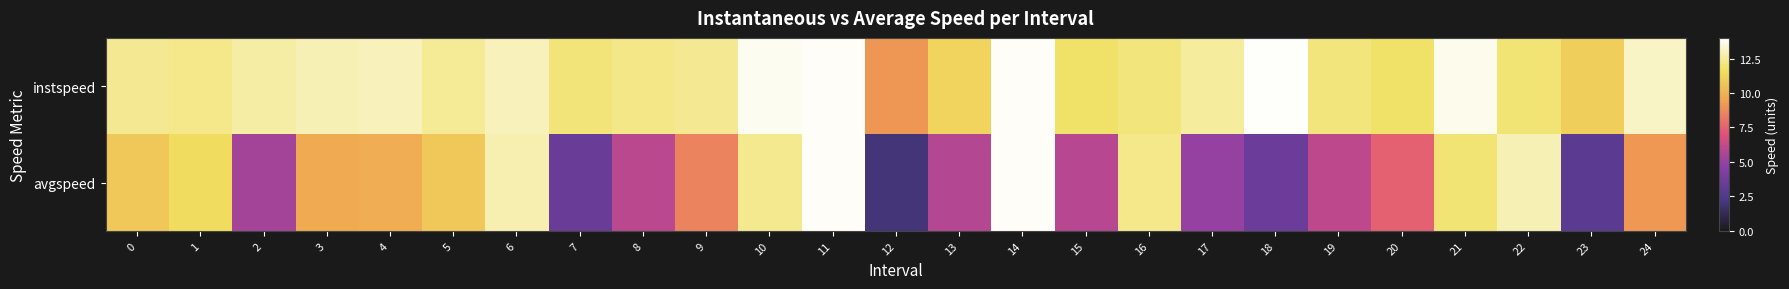

At how many categories does at least one series exceed 13?

8